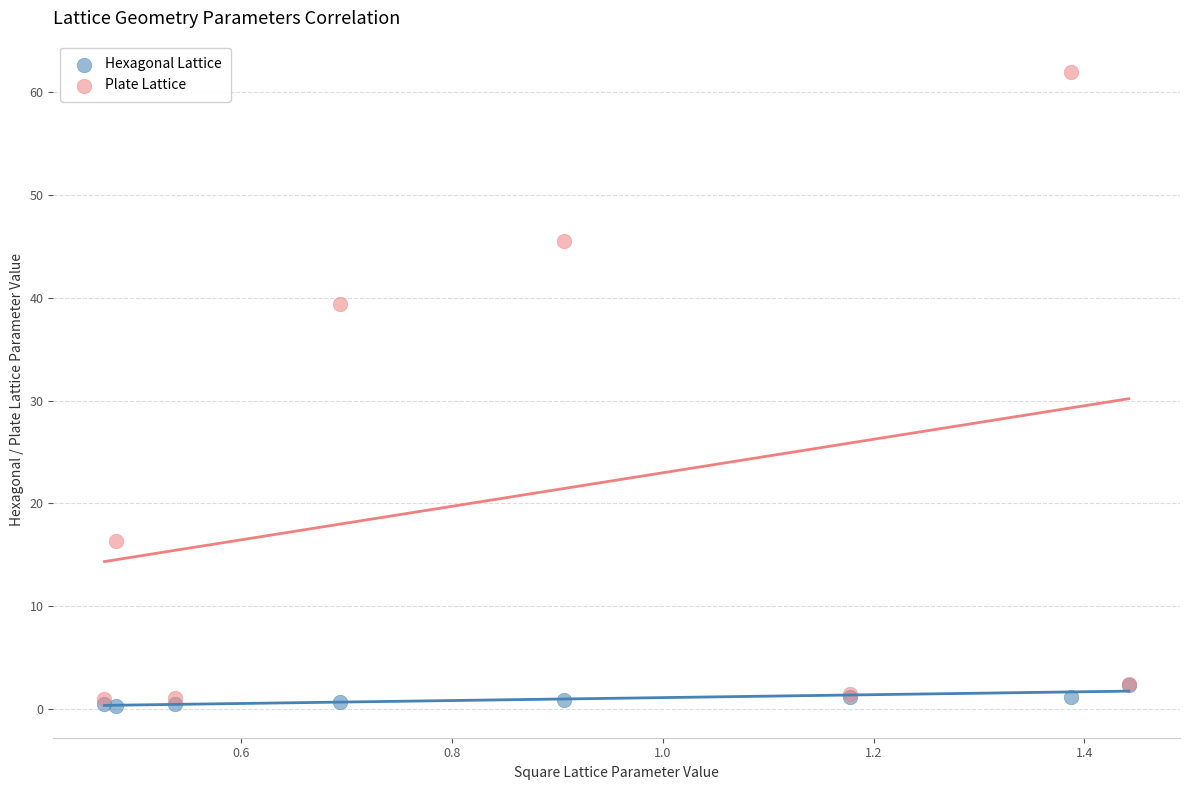

Which series contains the highest Y value?

Plate Lattice